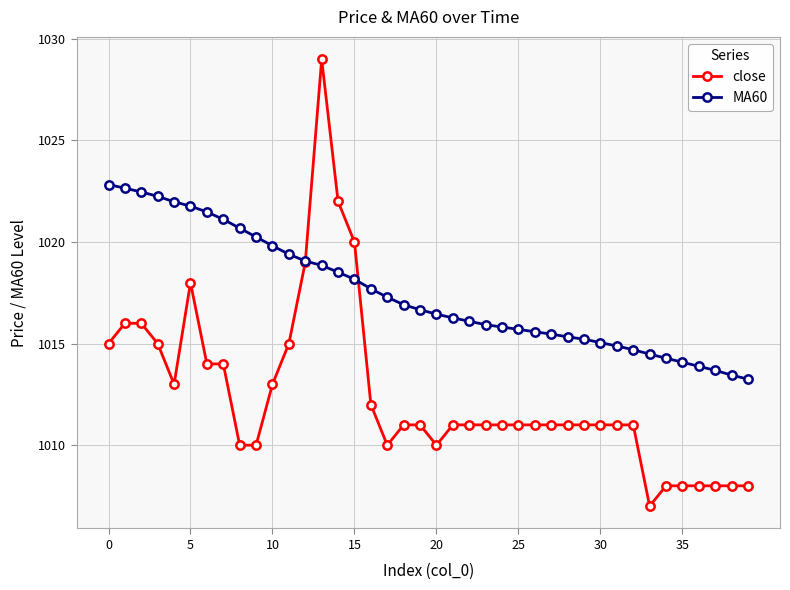

Which series has the largest total across all categories?

MA60